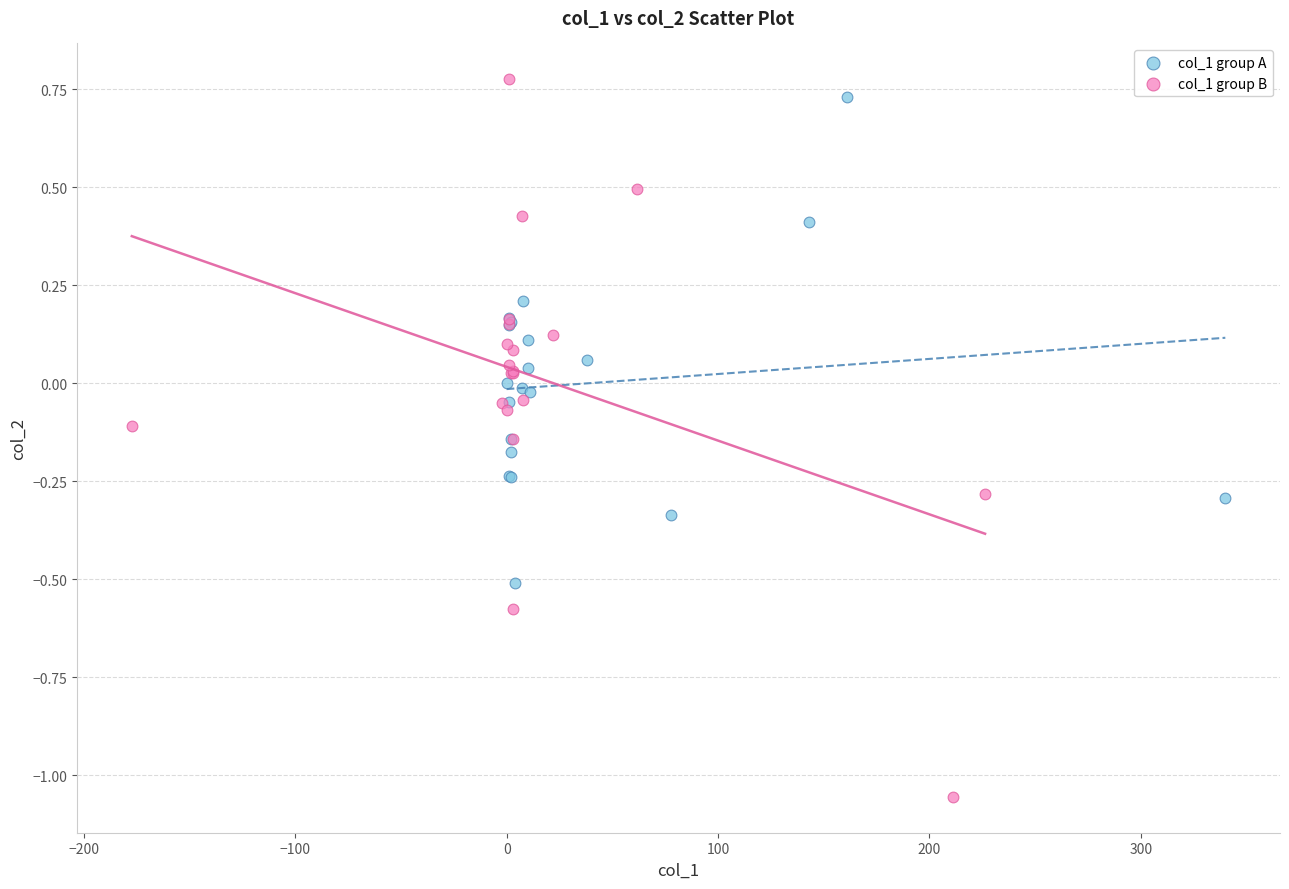

Which series reaches the minimum Y coordinate?

col_1 group B